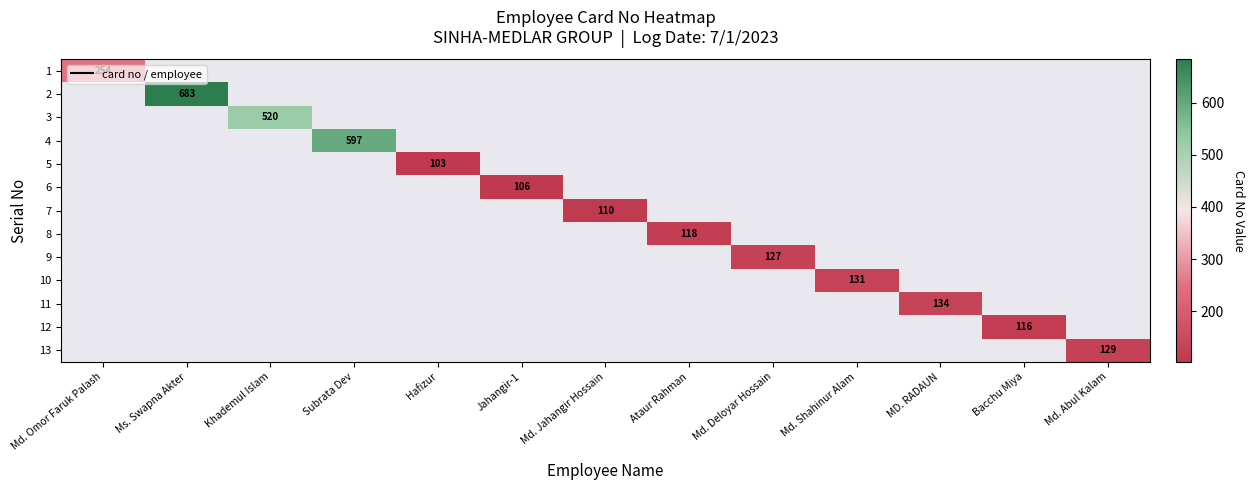

Is the value of 2 at Md. Deloyar Hossain greater than the value of 12 at Bacchu Miya?

No